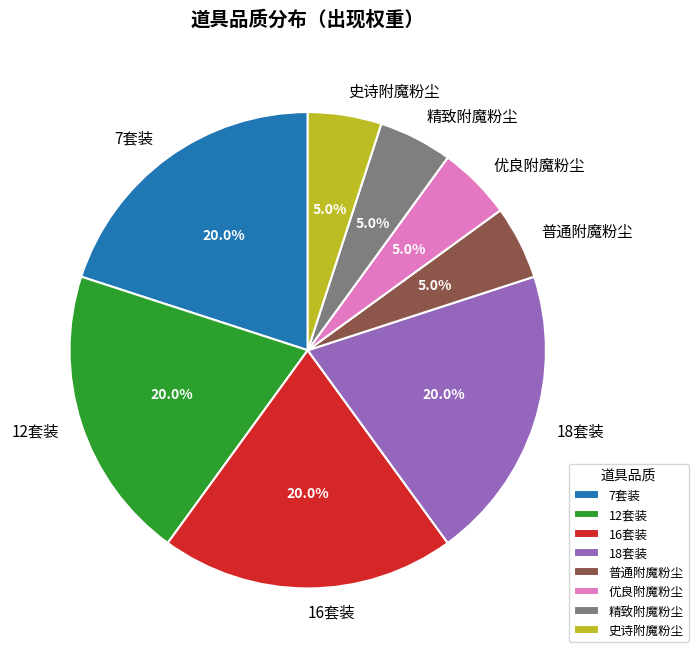

Approximately how many times larger is the value at 7套装 compared to 史诗附魔粉尘?

4.0